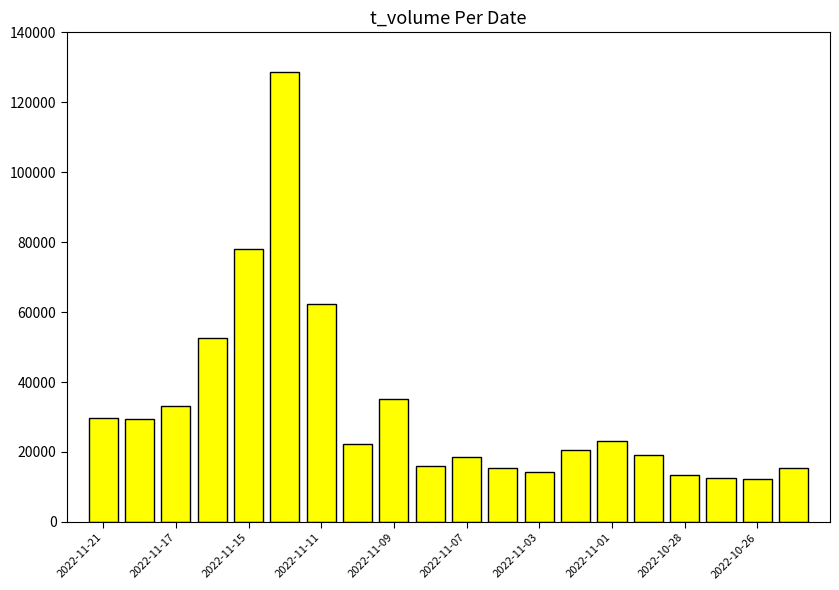

How many bars are there in total?

20